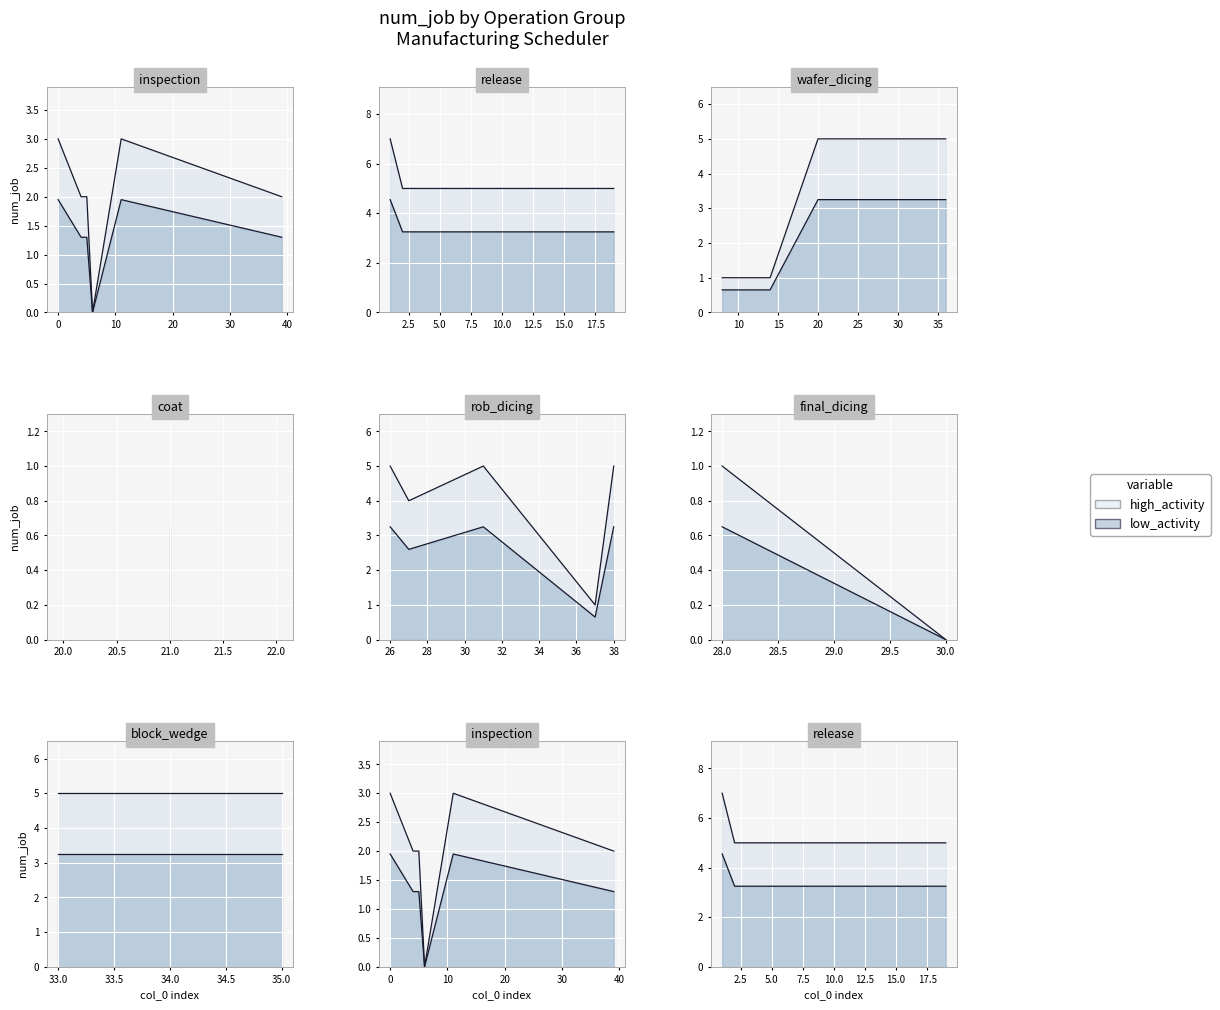

In low_activity, how many points are higher than both neighbors (excluding endpoints)?

4